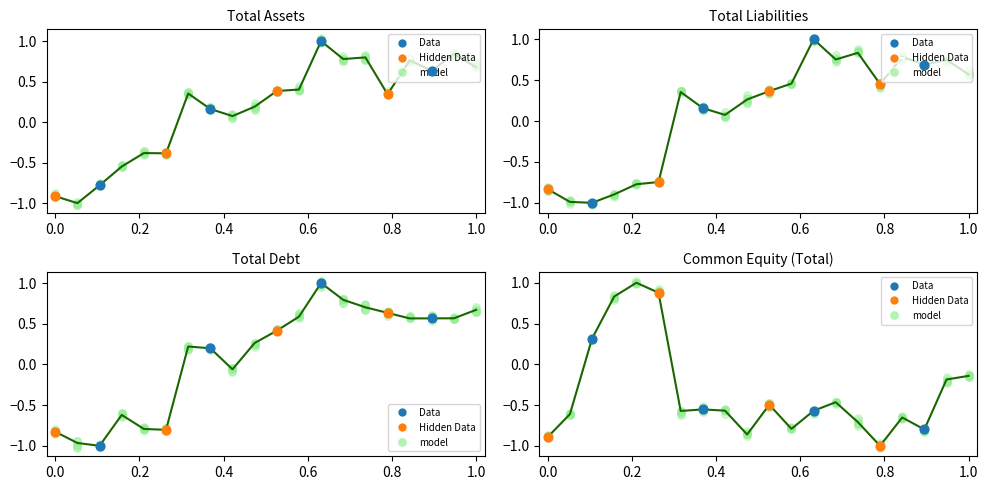

Which series contains the lowest Y value?

Hidden Data